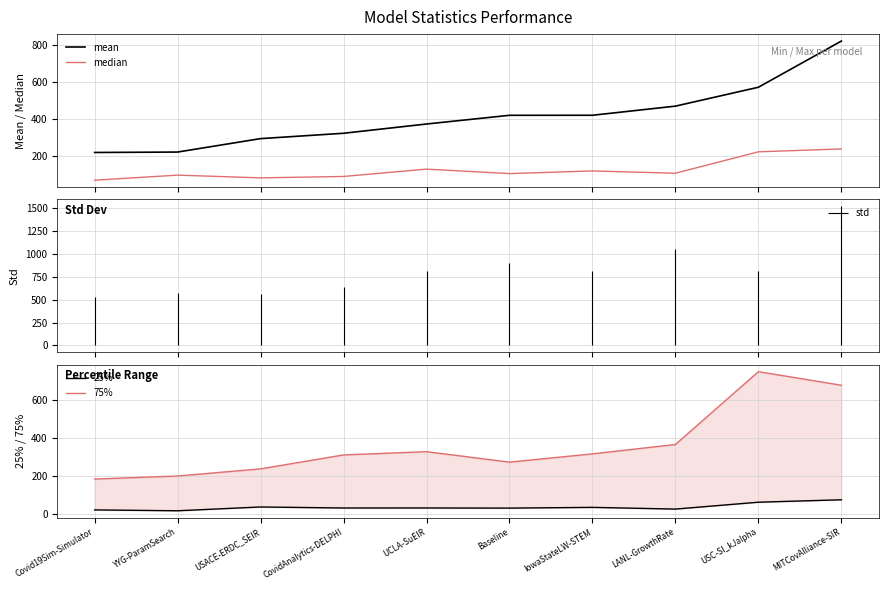

Between Covid19Sim-Simulator and CovidAnalytics-DELPHI, which series saw the biggest shift?

75%